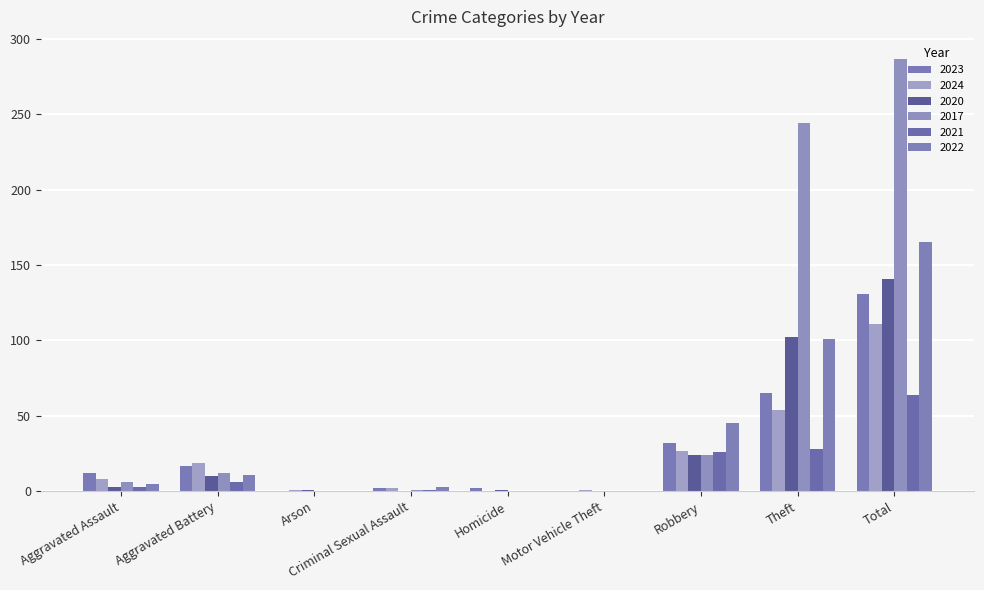

What is the spread (max minus min) of values at Aggravated Battery?

13